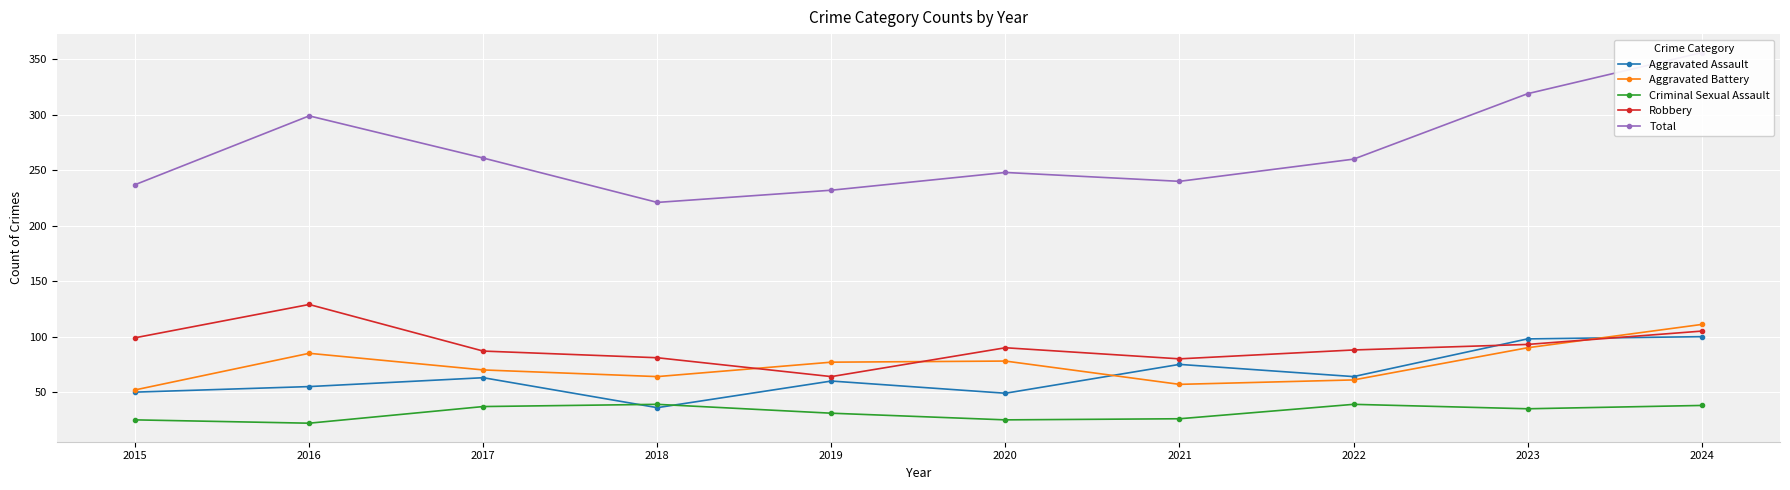

What is the average value of the Aggravated Battery series?

74